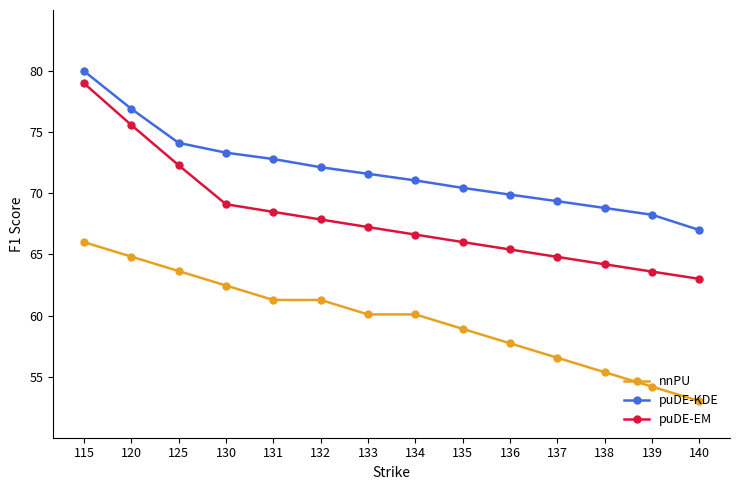

Between 125 and 135, which series saw the biggest shift?

puDE-EM